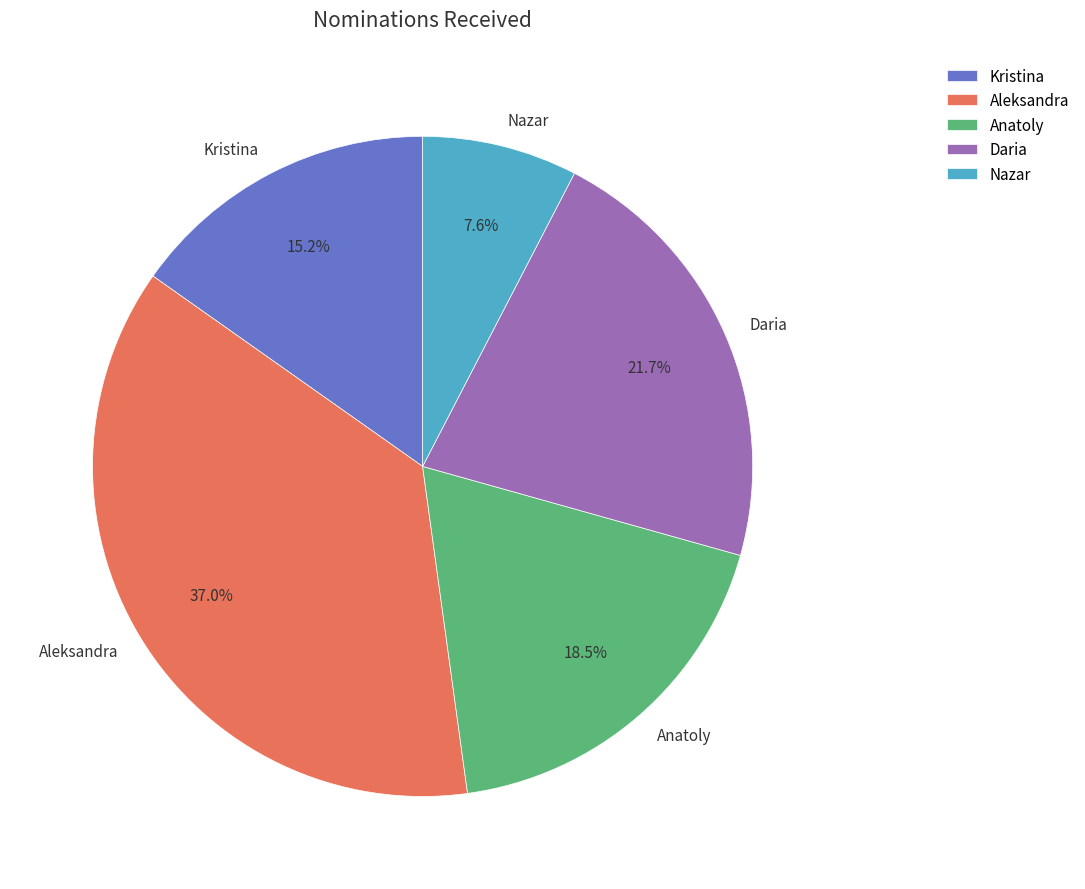

To the nearest percent, what is the difference between the Nazar and Daria slice percentages?

14%